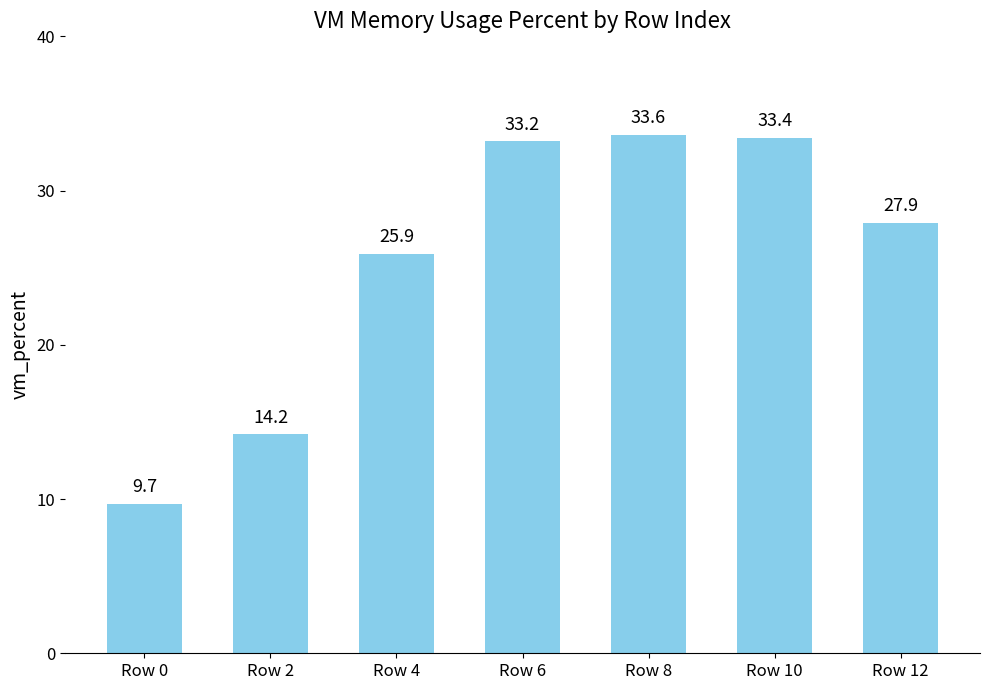

What is the difference between the maximum and second lowest values?

19.4